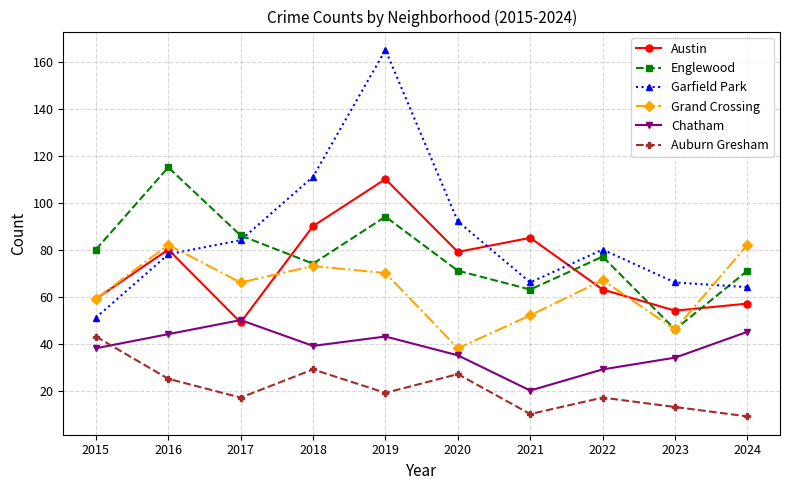

Which series has the largest range (max minus min)?

Garfield Park